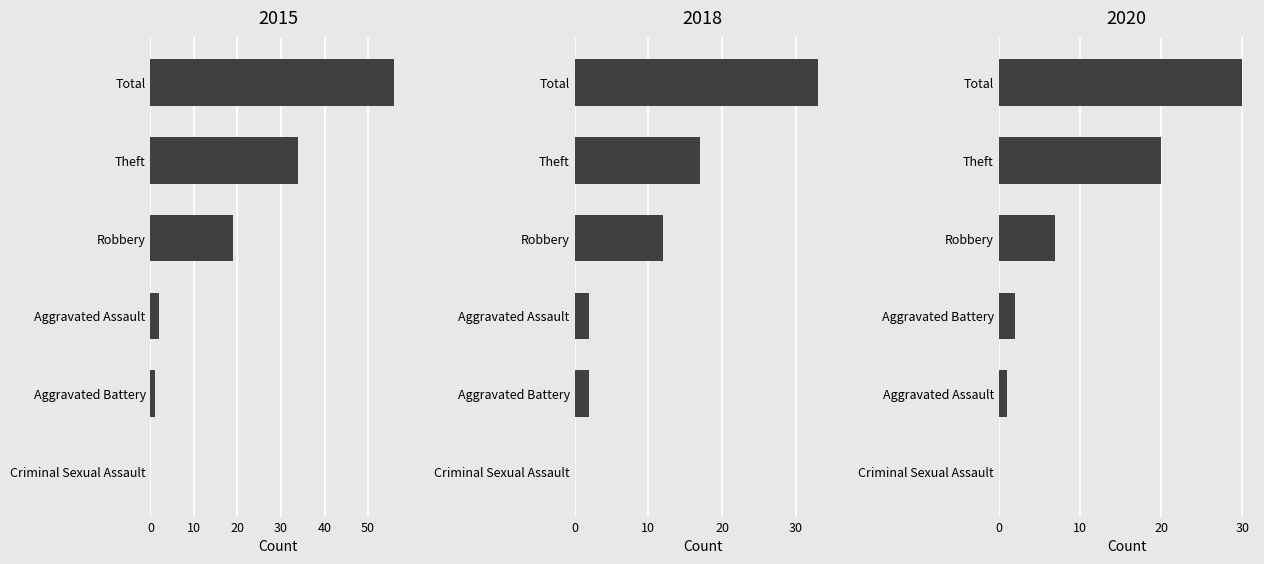

Which series has the largest total across all categories?

2015